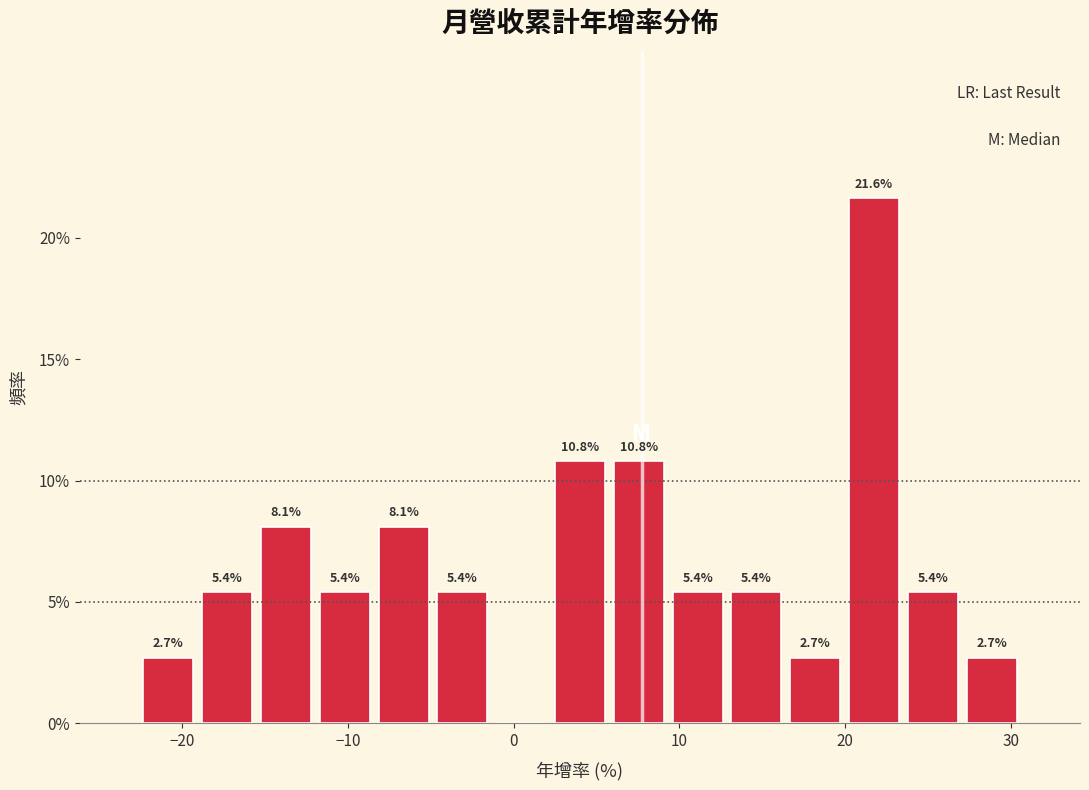

Around what value on the x-axis is the tallest bar? Give the approximate position of its centre, as read against the axis.

22